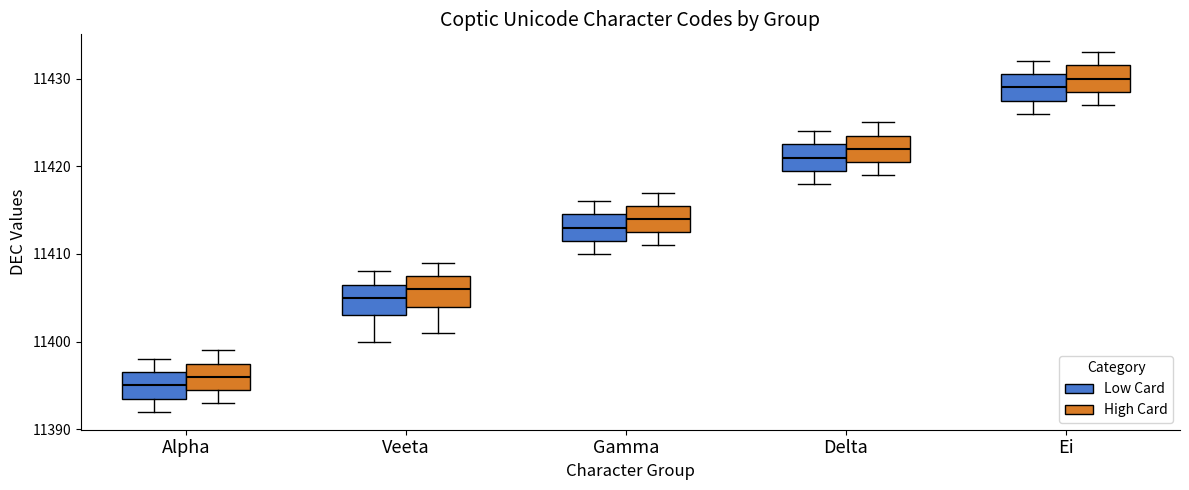

Where does the lower whisker of the box for Delta (High Card) end on the y-axis? The values are not printed on the chart, so give them approximately, as read against the axis.

11419